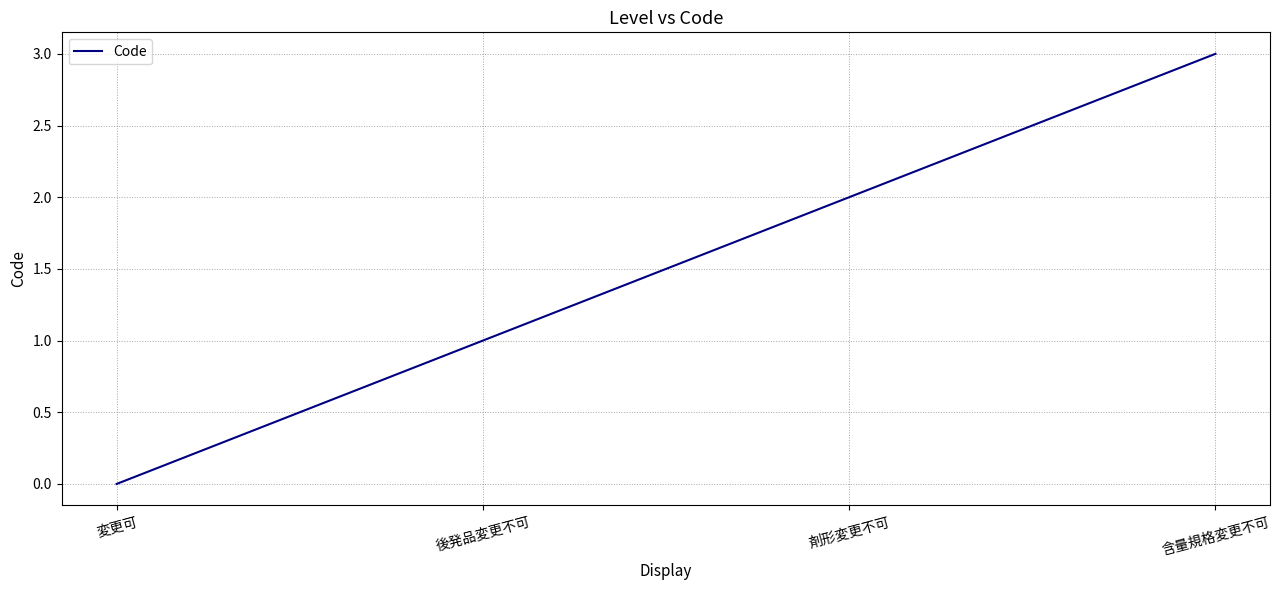

What is the ratio of the value at 剤形変更不可 to the value at 含量規格変更不可?

0.7